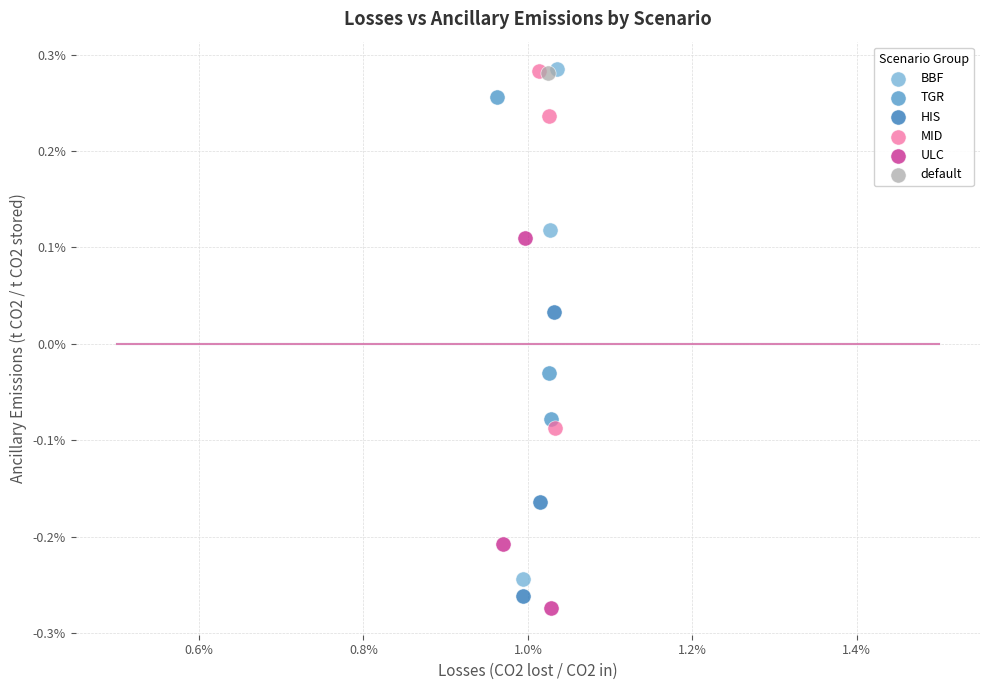

What are all the series names shown in the legend?

BBF, TGR, HIS, MID, ULC, default